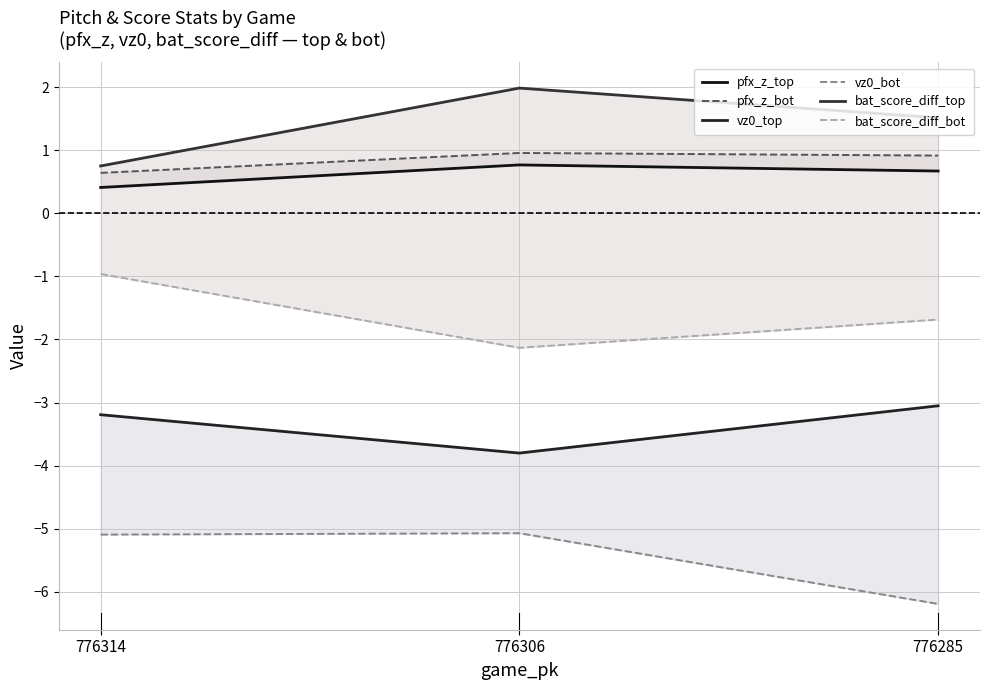

What is the value of the pfx_z_bot point at the 2nd from the left?

1.0